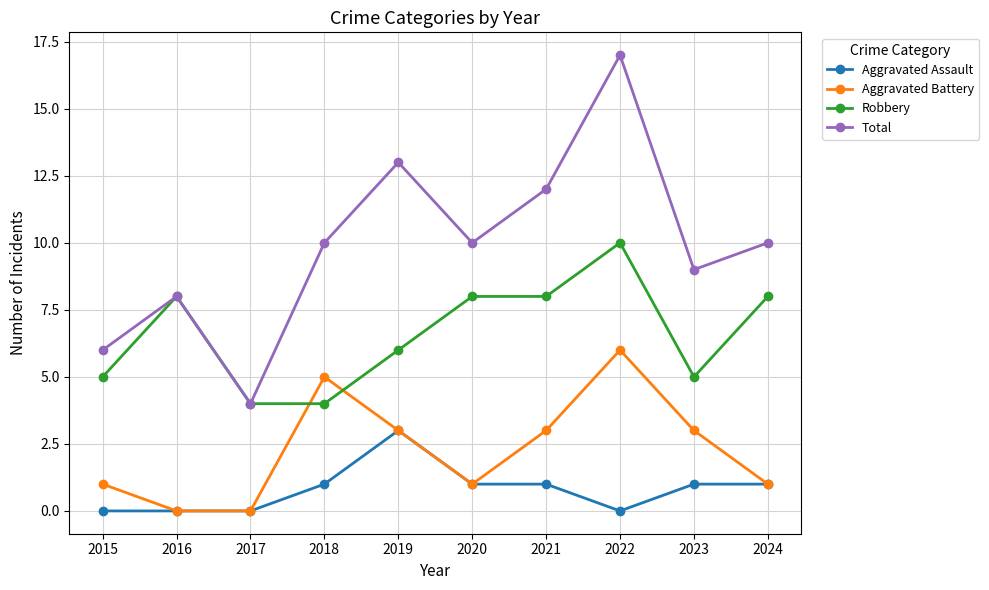

How many data points does each series have?

10